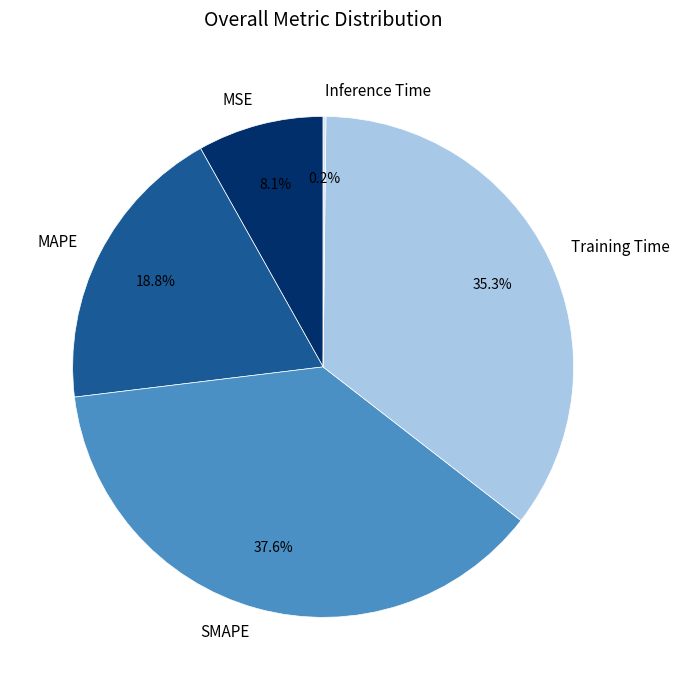

Is there any slice that represents more than half of the pie?

No